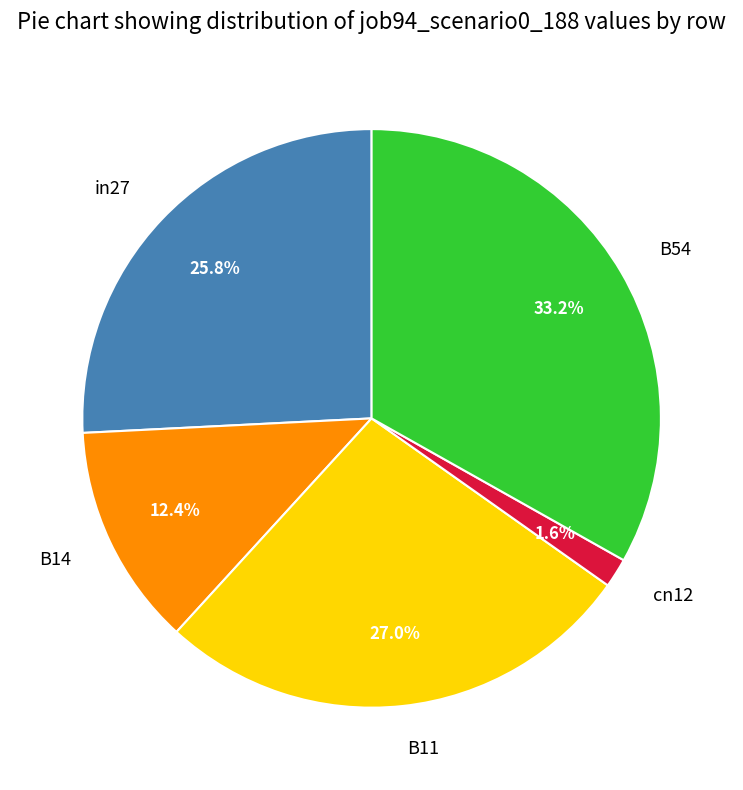

Which slice is the smallest?

cn12